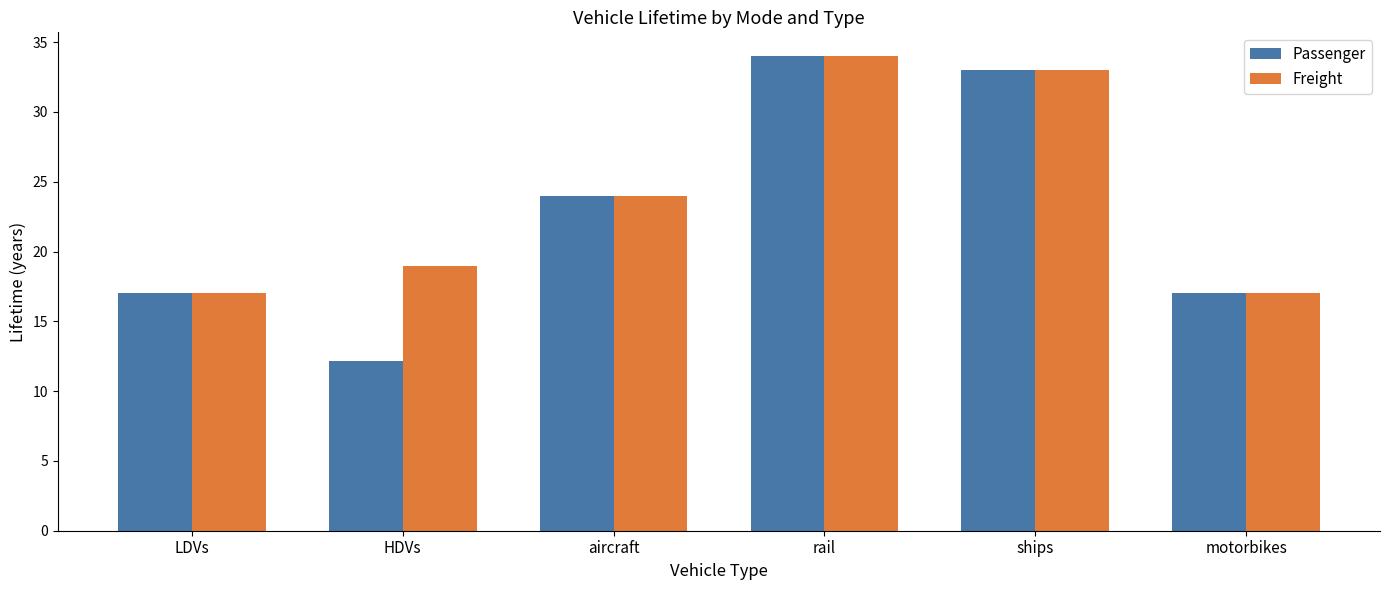

What is the value of the Freight bar at the 1st from the left?

17.0